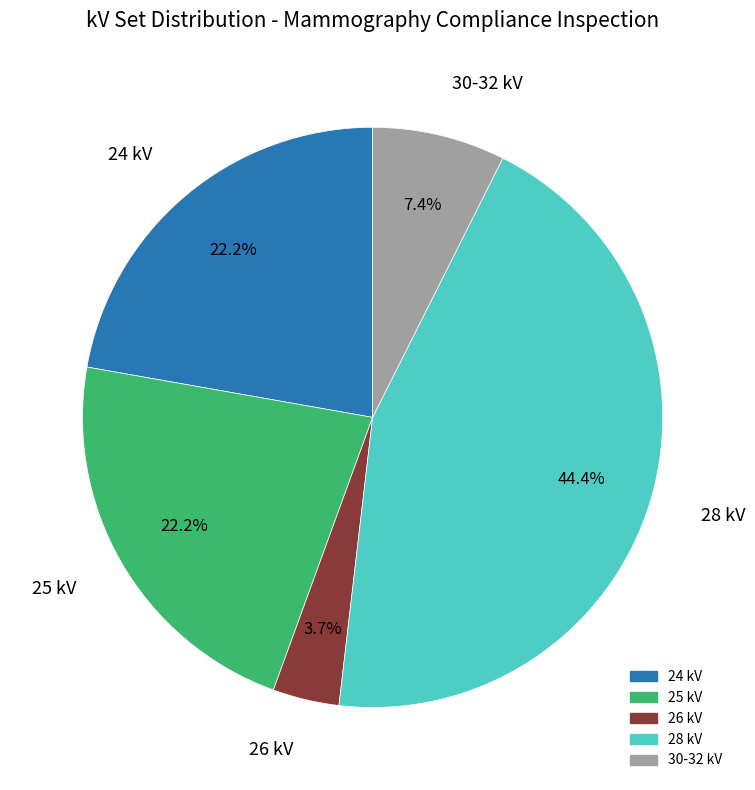

What is the smallest slice in the pie chart?

26 kV